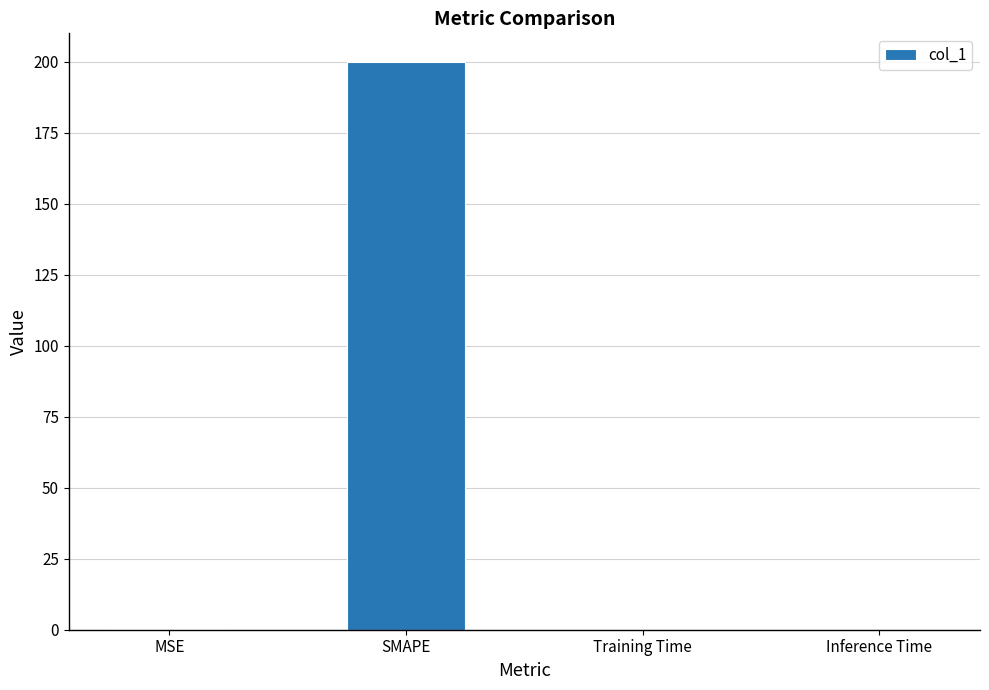

How many data points does each series have?

4